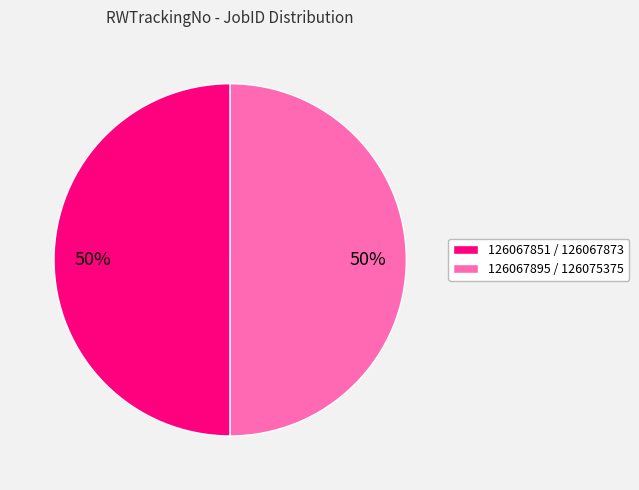

To the nearest percent, what is the combined percentage of 126067895 / 126075375 and 126067851 / 126067873?

100%